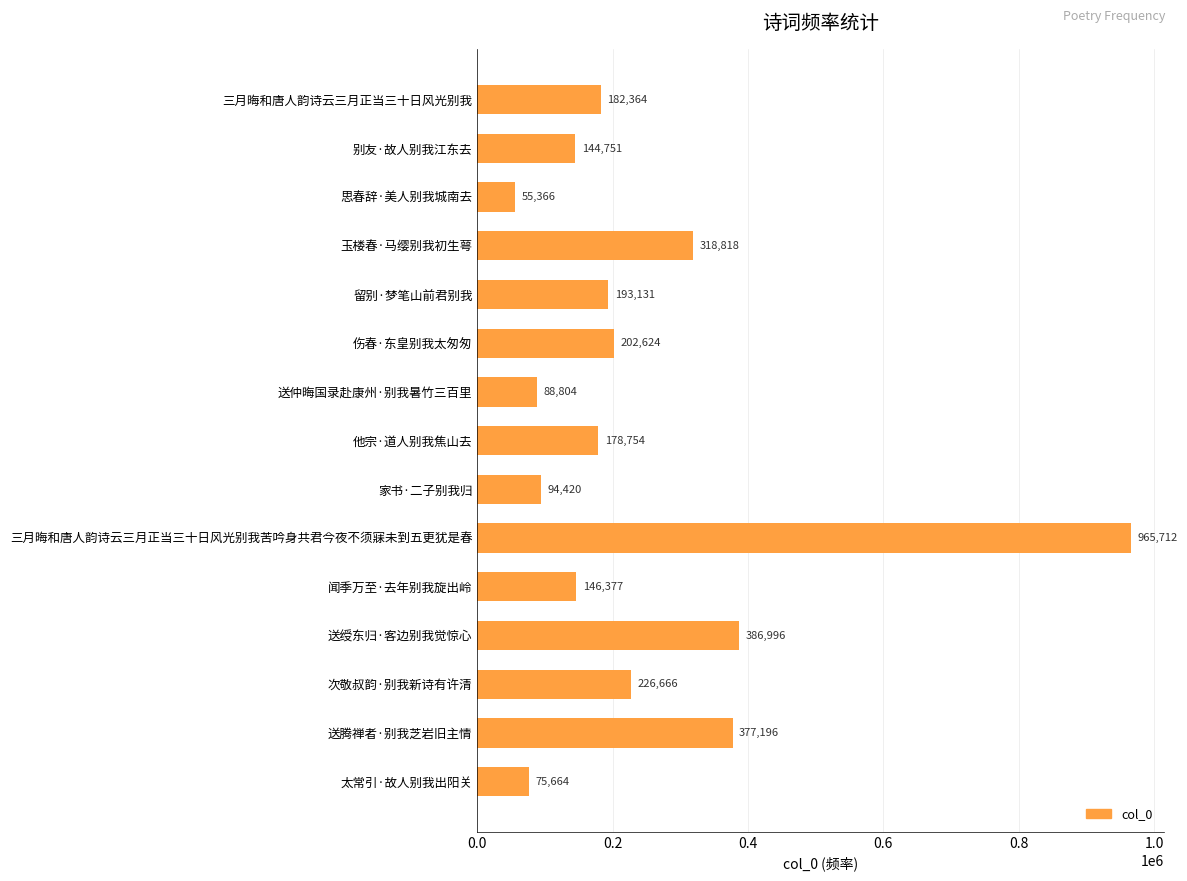

What is the label of the 4th bar from the top?

玉楼春·马缨别我初生萼